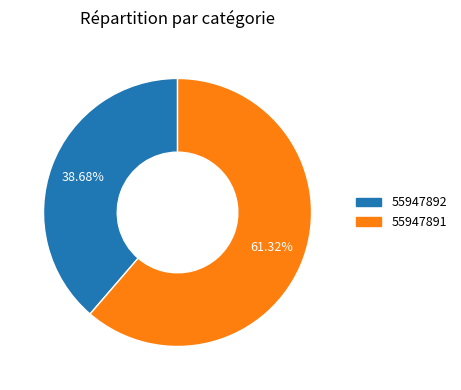

Between 55947891 and 55947892, which is larger?

55947891